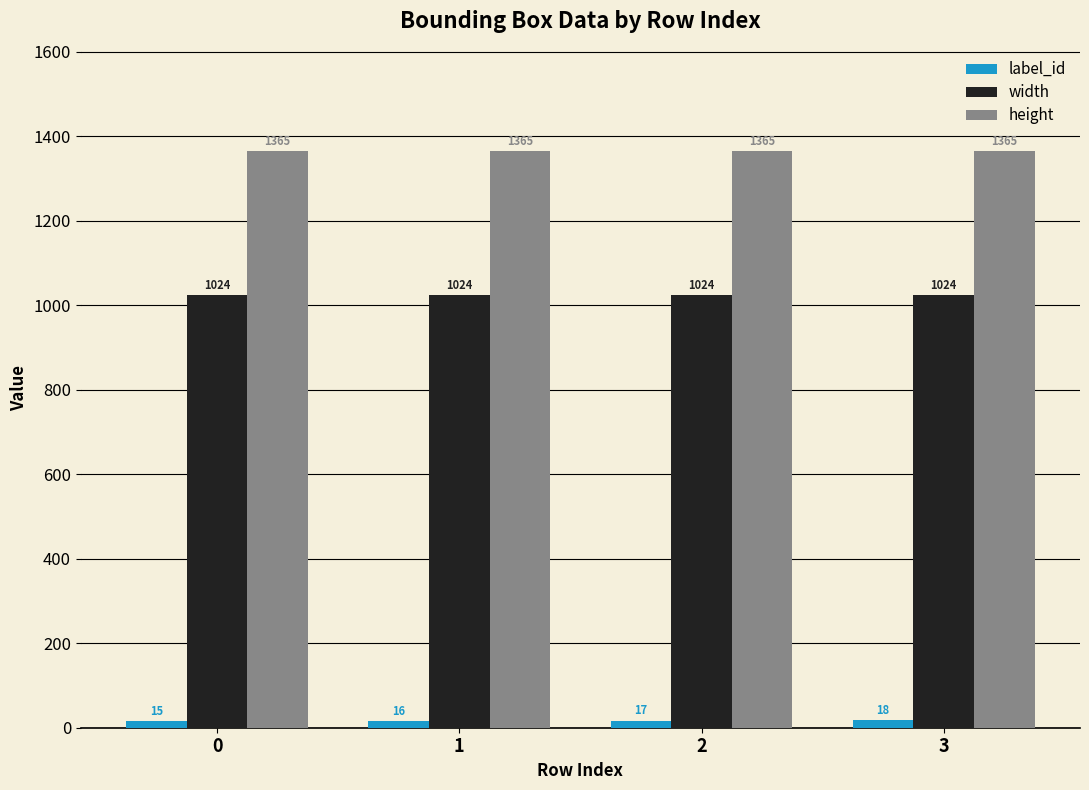

What is the lowest value of the height series?

1365